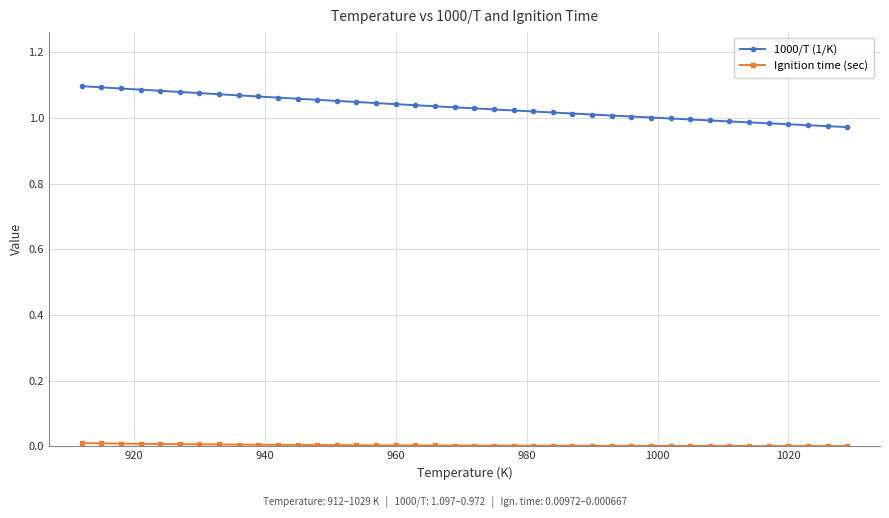

Which series has the largest total across all categories?

1000/T (1/K)